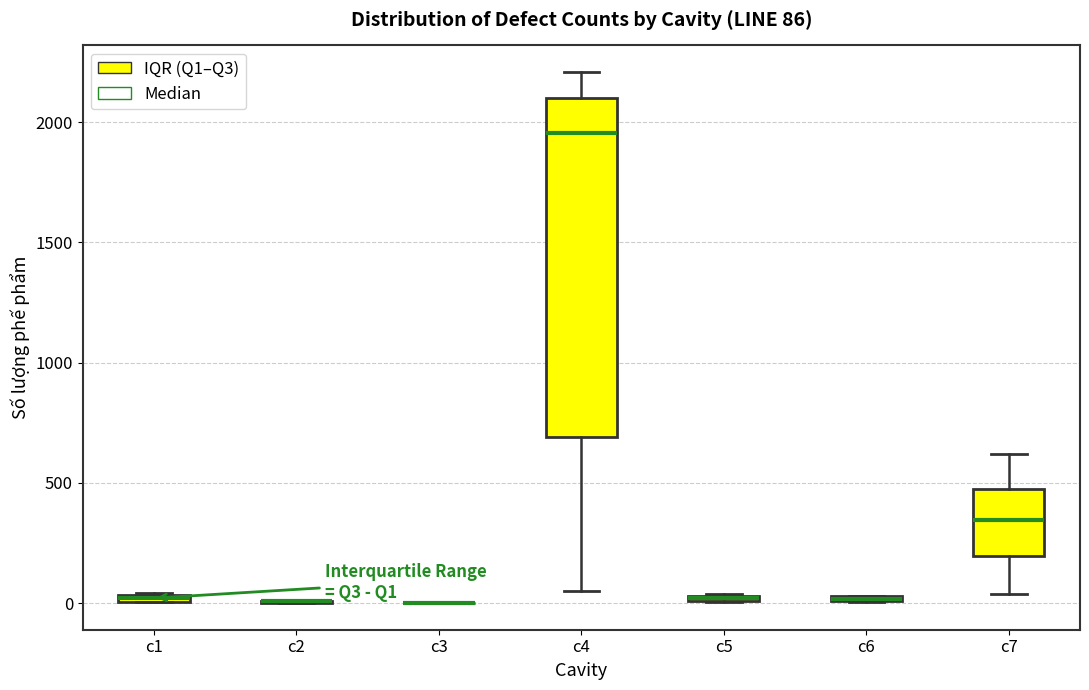

Comparing the boxes themselves (not the whiskers), which one is the tallest?

c4